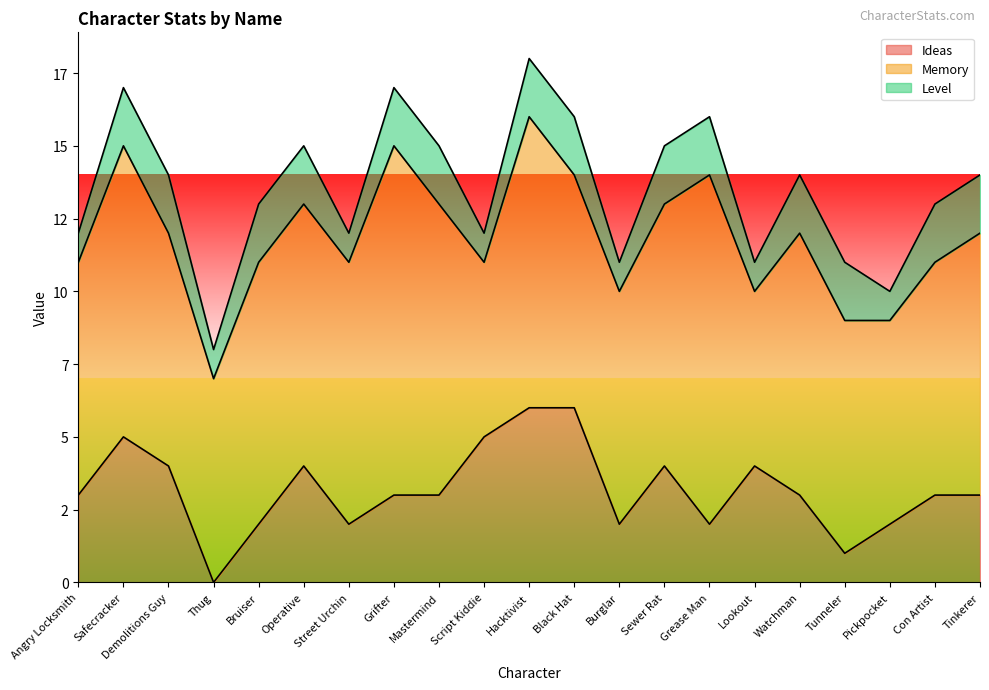

What is the label of the 9th point from the left?

Mastermind